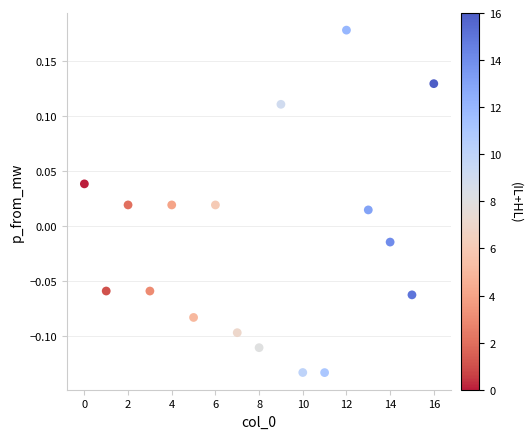

What is the range of Y values (max minus min)?

0.3